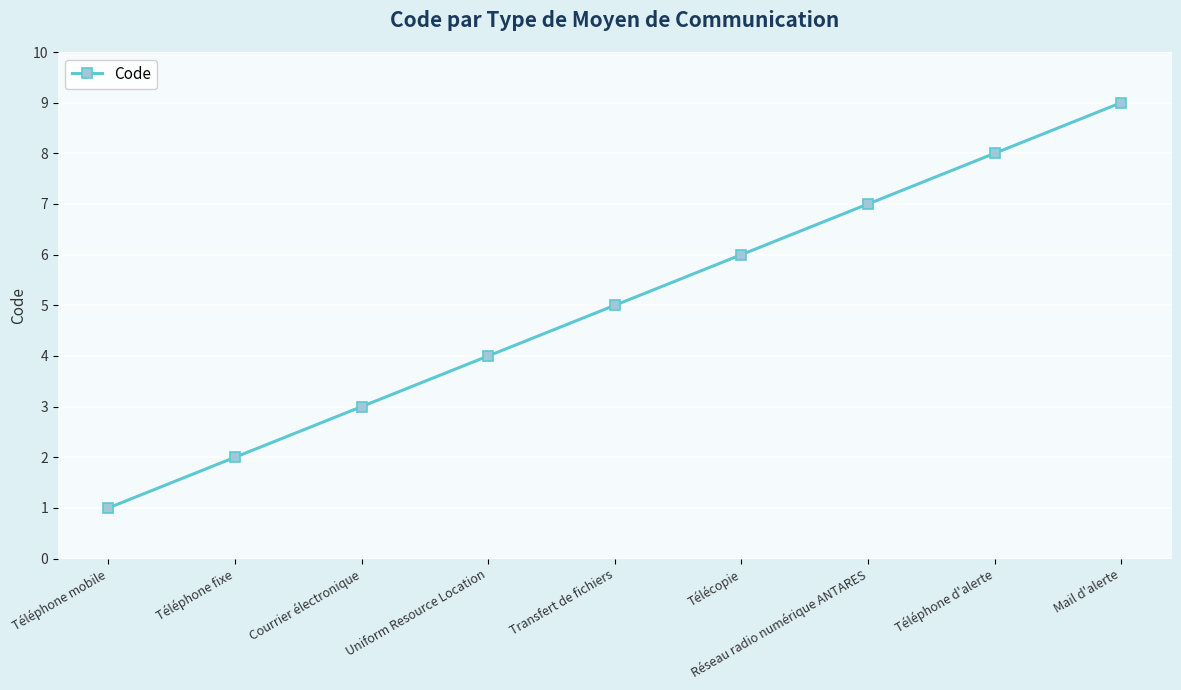

True or false: the data shows 2 at Uniform Resource Location.

False